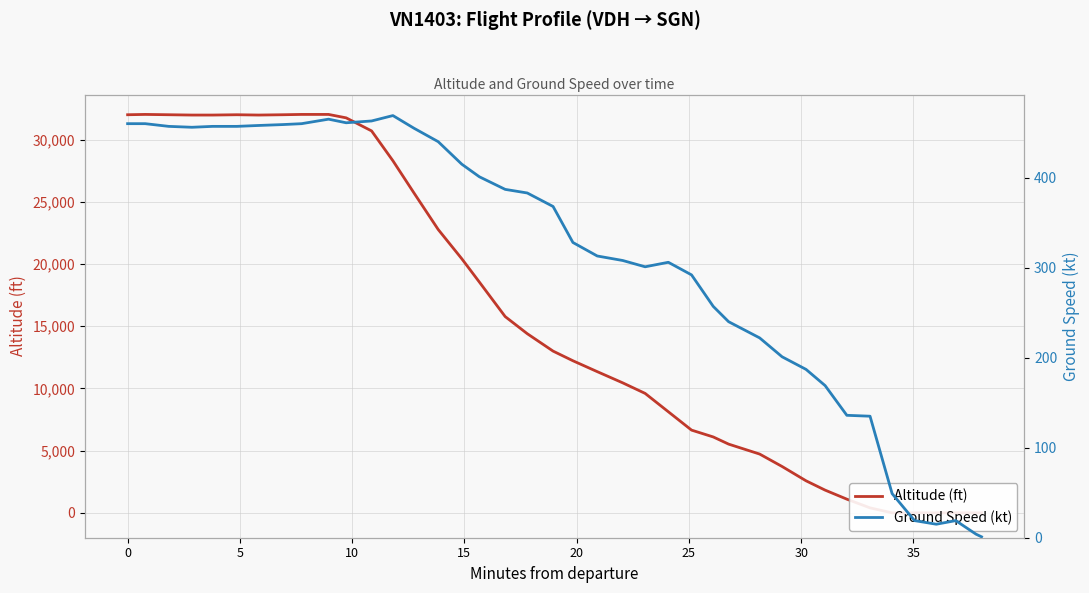

What is the value of the ground_speed point at the 22nd from the left?

313